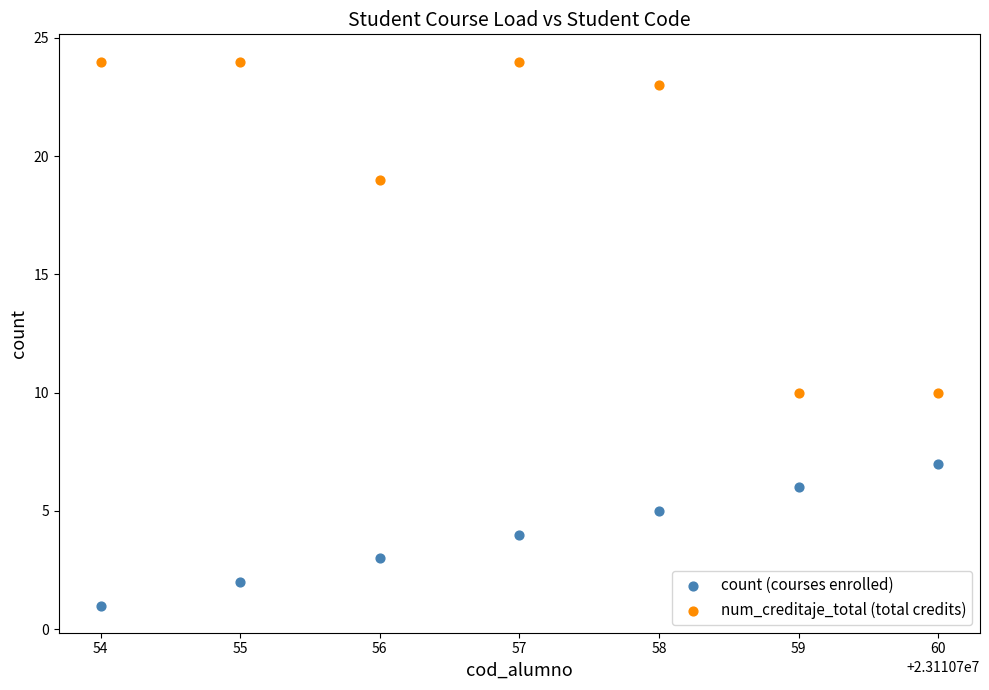

What is the X range (max minus min) for the scatter plot?

6